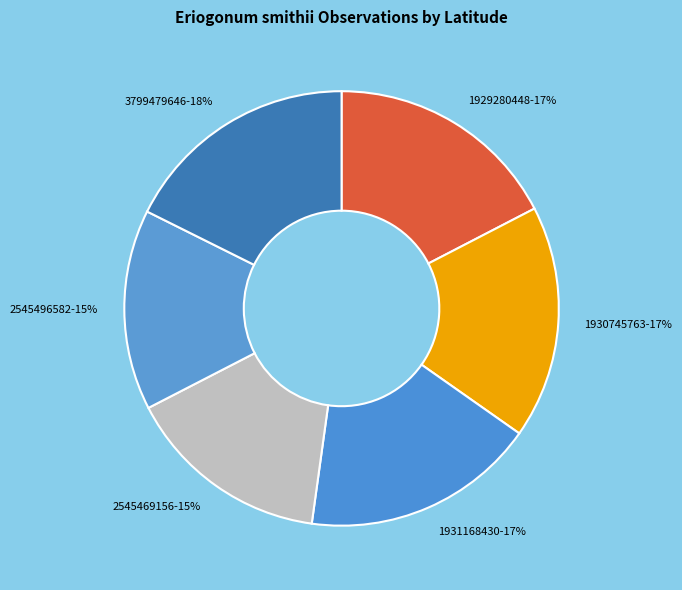

What percentage is the 1930745763 slice, to the nearest percent?

17%